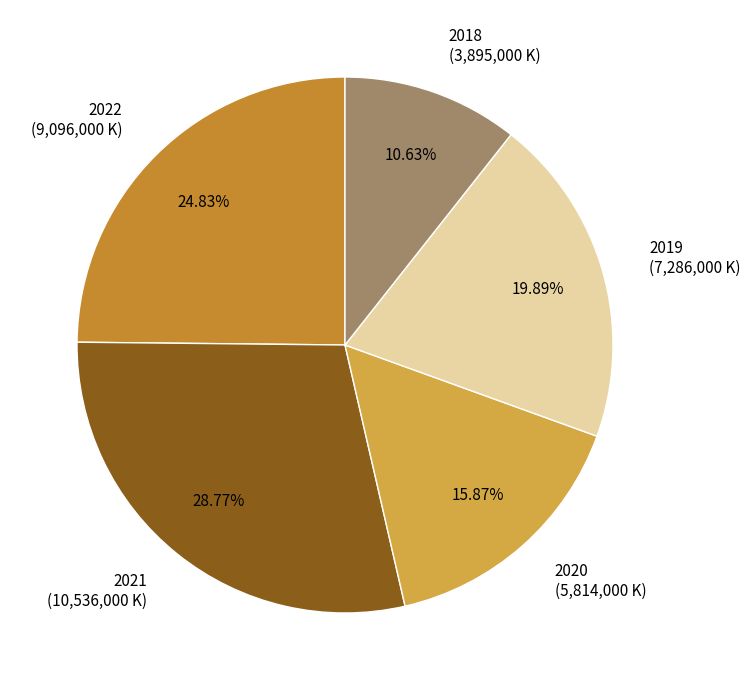

To the nearest percent, what percentage of the pie is 2019?

20%